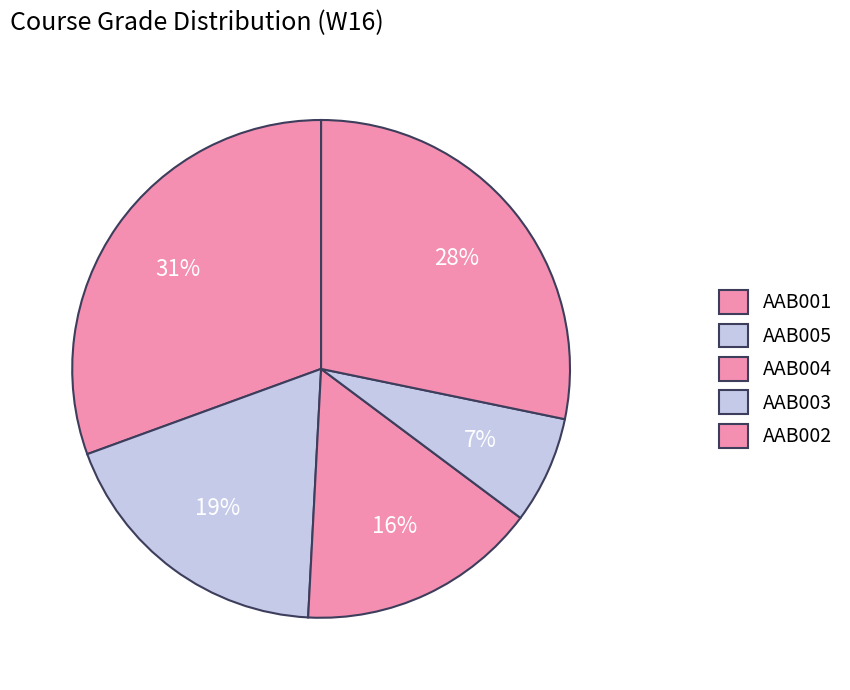

How many slices are in this pie chart?

5